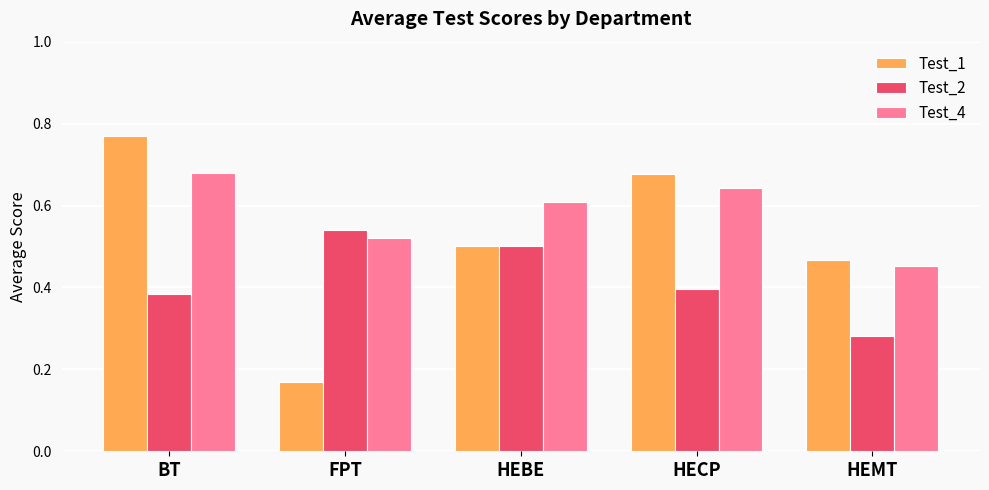

Where is Test_4 nearest to the value 0?

HEMT